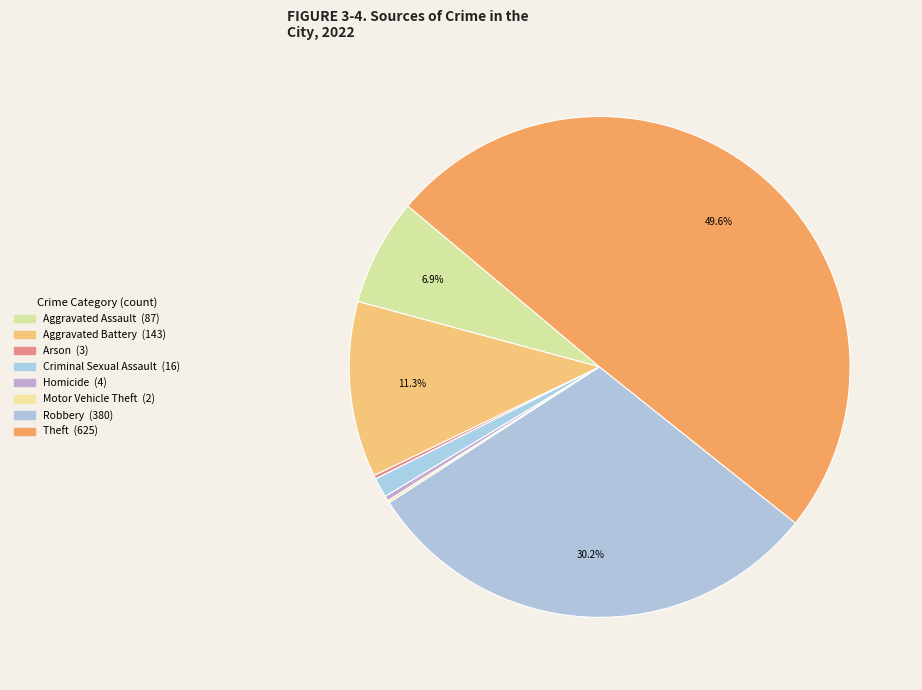

True or false: Arson accounts for 0% of the total.

True